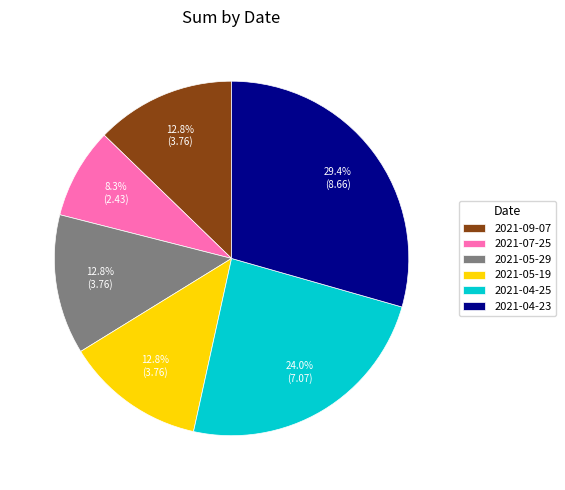

Approximately how many times larger is the value at 2021-05-29 compared to 2021-09-07?

1.0